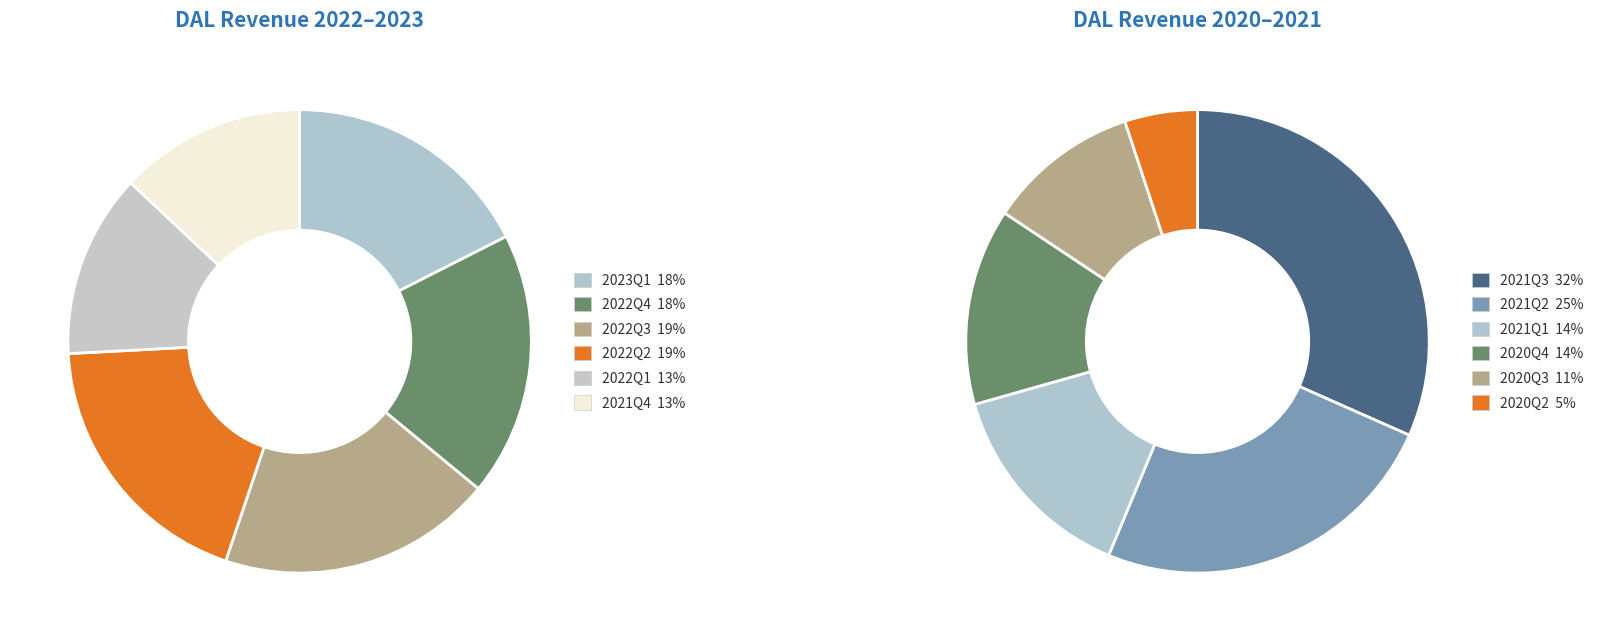

Between 2021Q2 and 2020Q4, which is larger?

2021Q2